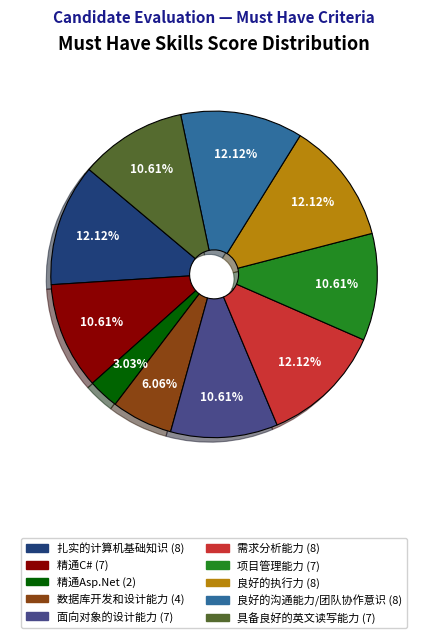

What percentage is NOT represented by 精通C#?

89.4%